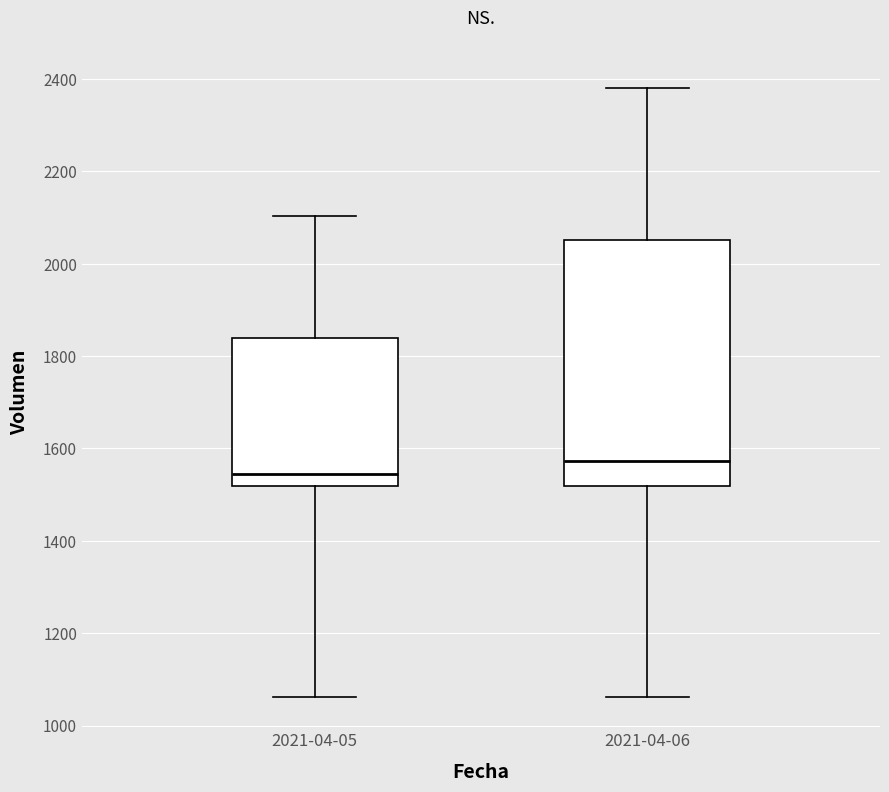

Reading left to right, transcribe this box plot: for each box, give where its median line is, the range the box spans, and where its two whiskers end, as read against the y-axis. The values are not printed on the chart, so give them approximately, as read against the axis.

2021-04-05: median 1540, box 1520 to 1840, whiskers 1060 to 2100
2021-04-06: median 1580, box 1520 to 2060, whiskers 1060 to 2380